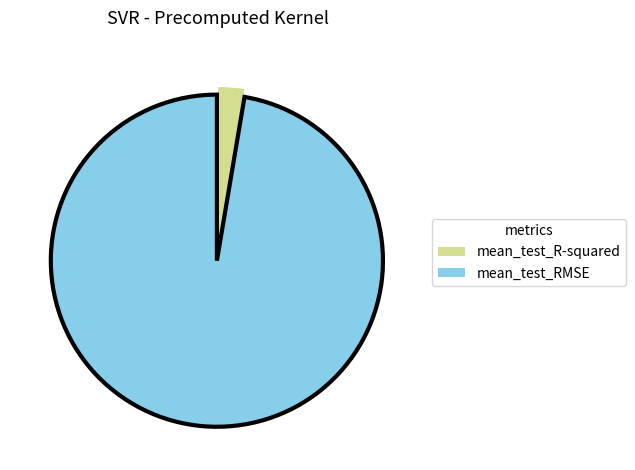

Which slice is the smallest?

mean_test_R-squared